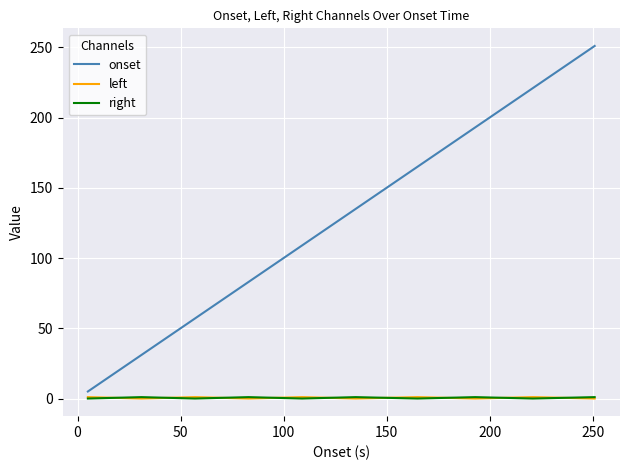

How many categories are shown in the chart?

10